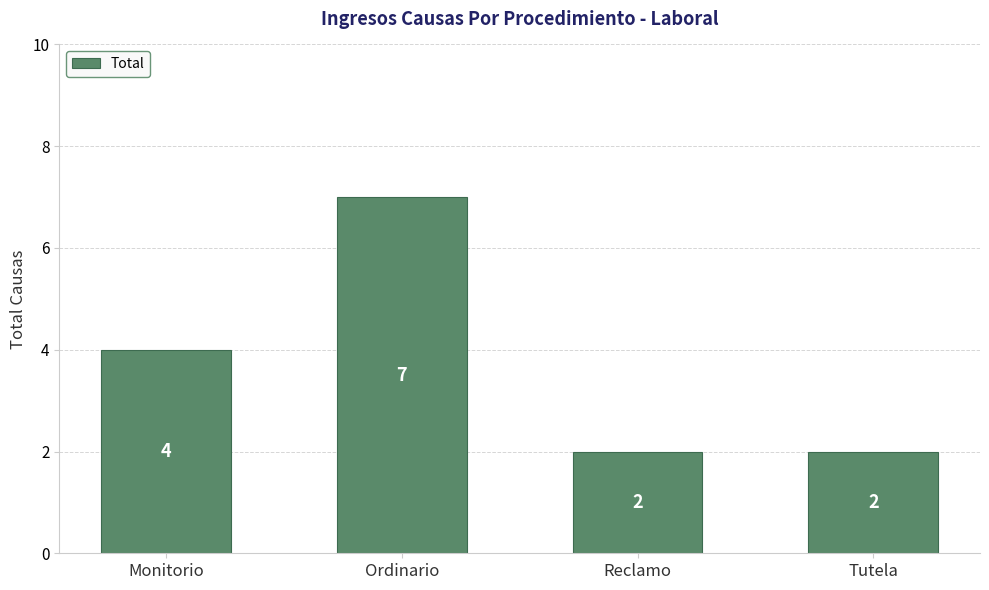

Approximately how many times larger is the value at Monitorio compared to Reclamo?

2.0